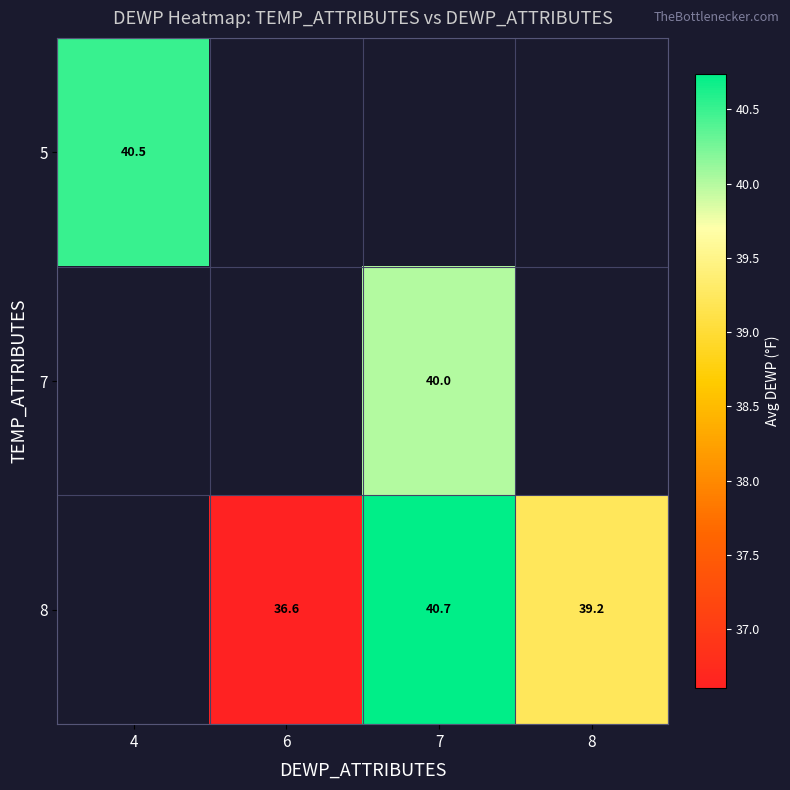

The 8 series shows 58.2 at 8. True or false?

False